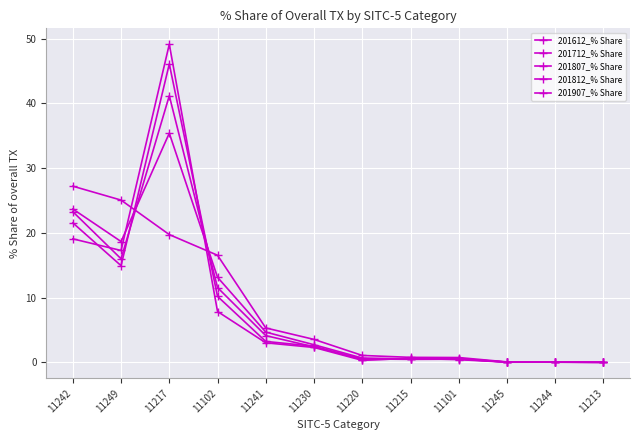

Does the chart have visible grid lines?

Yes